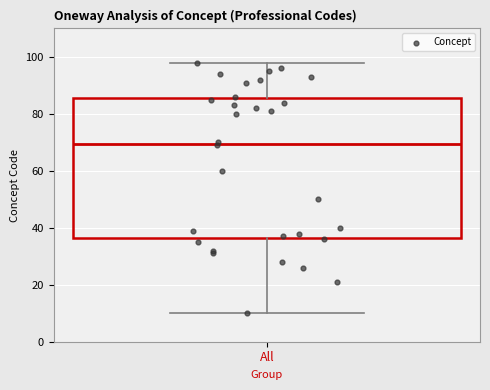

Where does the median line of the box for All sit on the y-axis? The values are not printed on the chart, so give them approximately, as read against the axis.

70